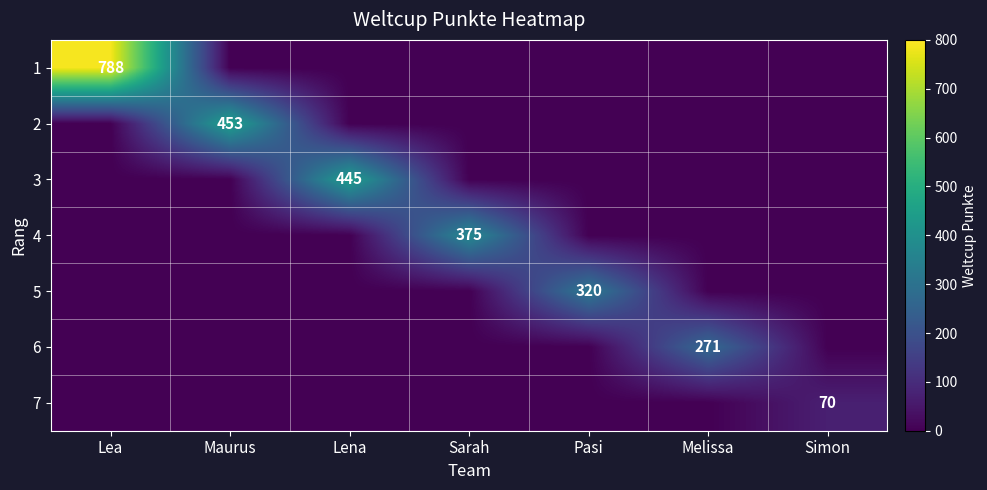

True or false: 4 has a value of 217 at Sarah.

False